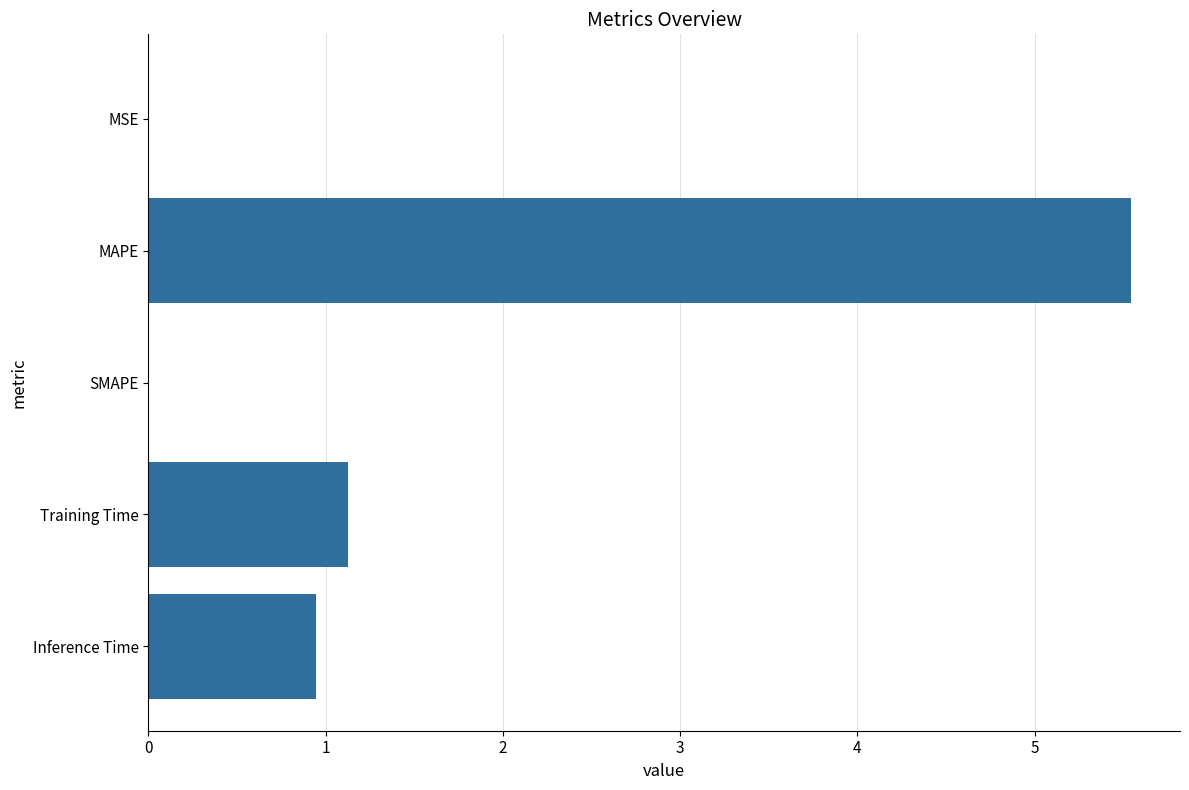

Are the bars grouped side by side (vs. stacked)?

No